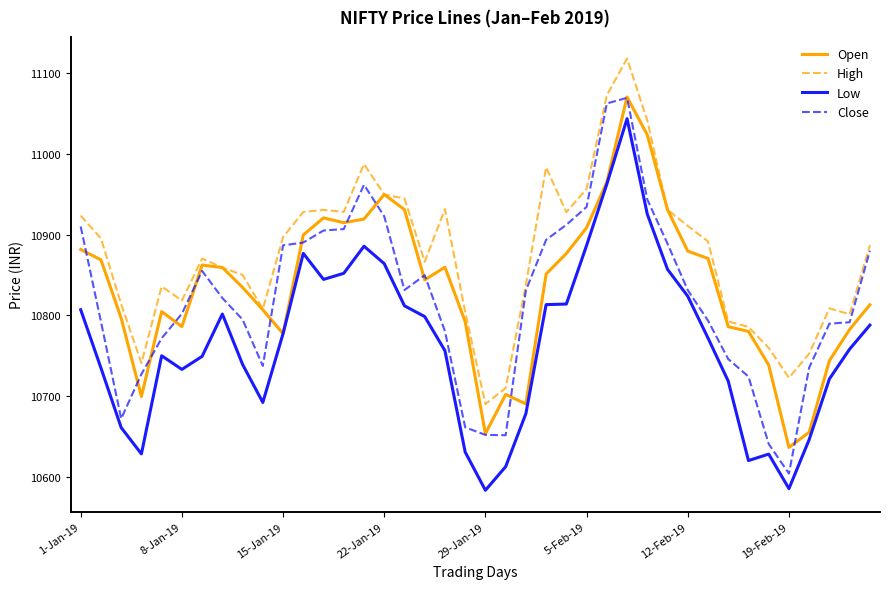

Does the chart display data point markers on the line(s)?

No